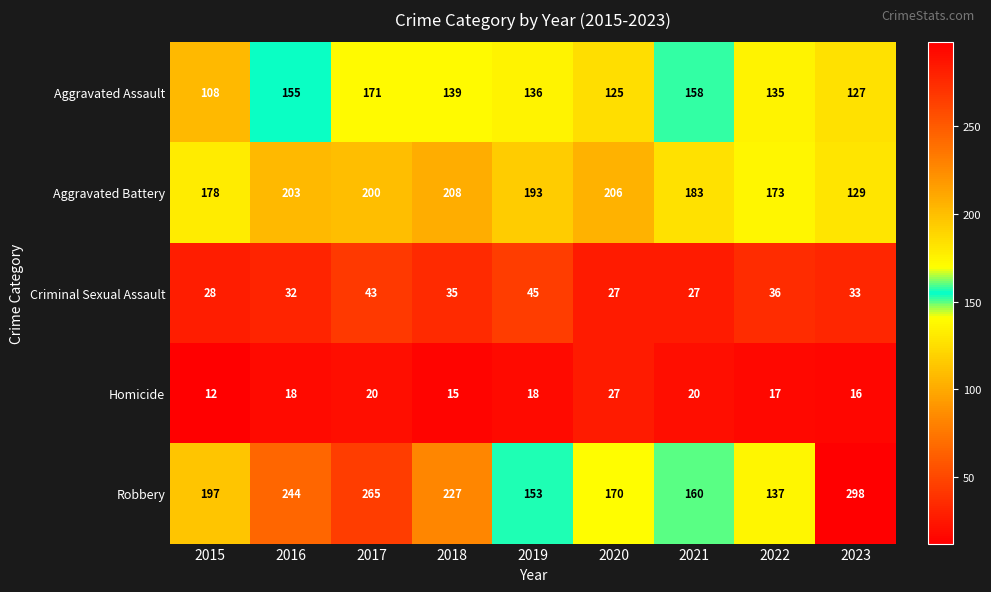

The value of Robbery at 2019 is 153. True or false?

True